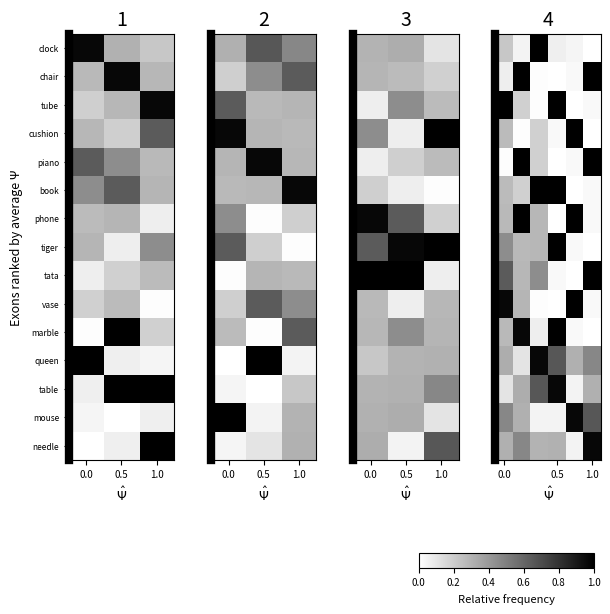

Count the number of categories in the chart.

6